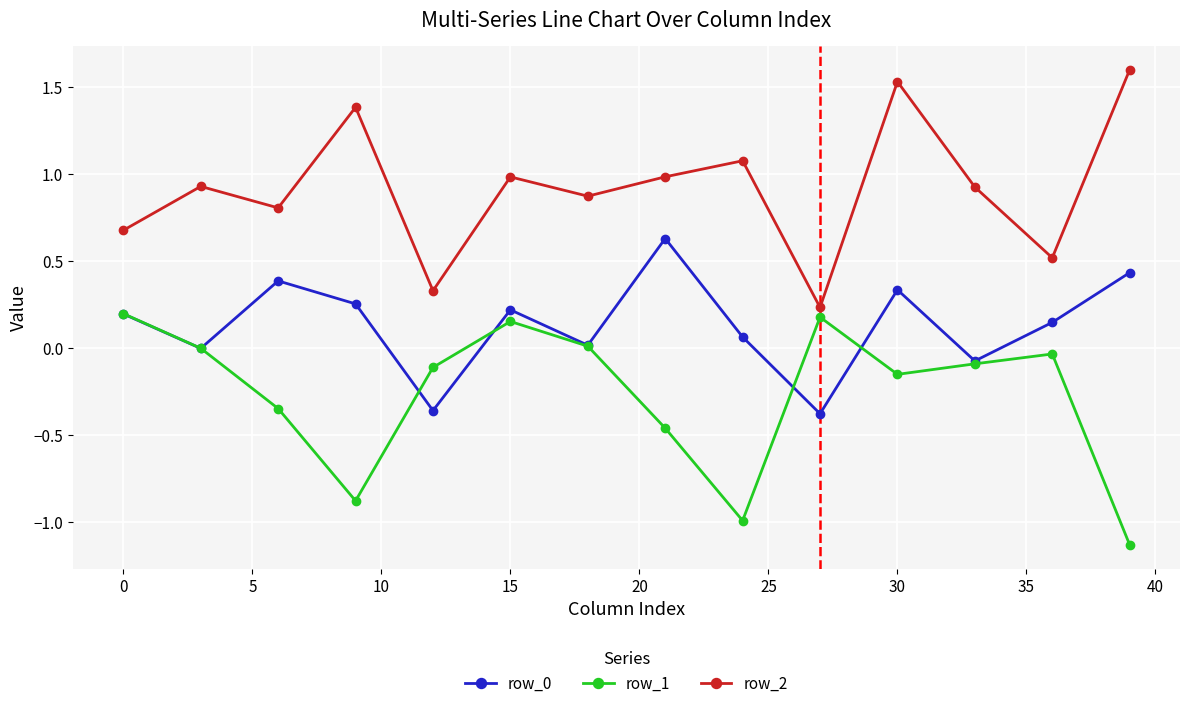

What is the highest value of the row_2 series?

1.6